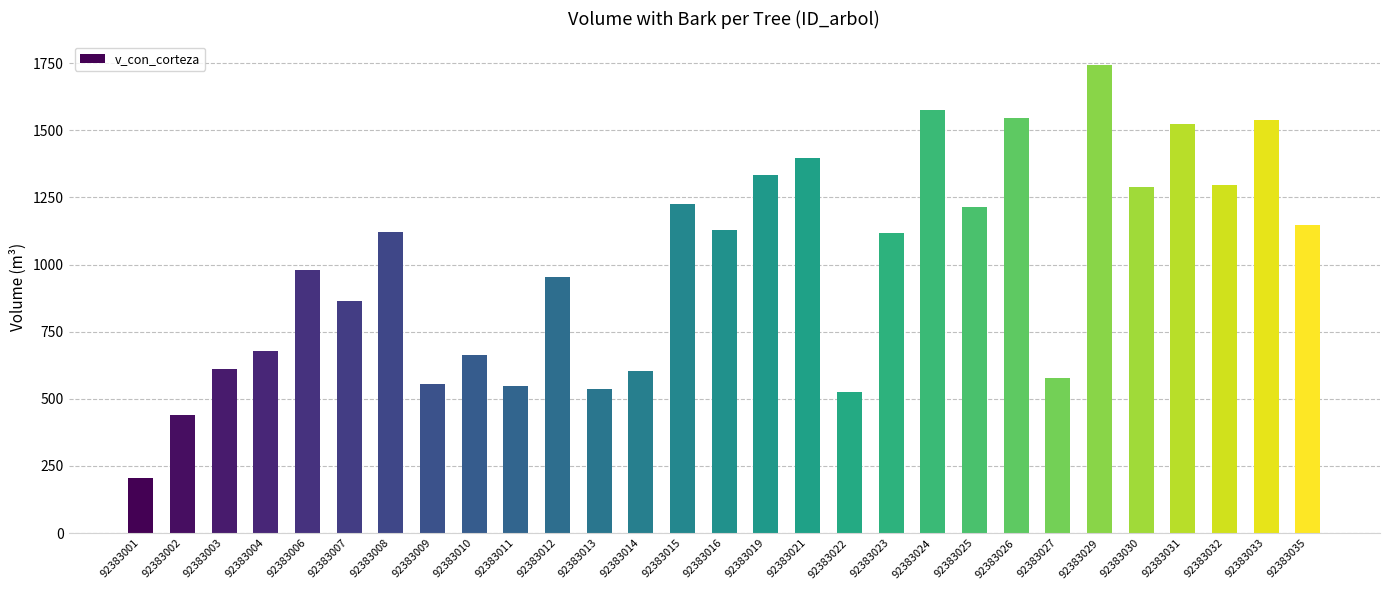

What is the approximate value at 92383007?

864.1